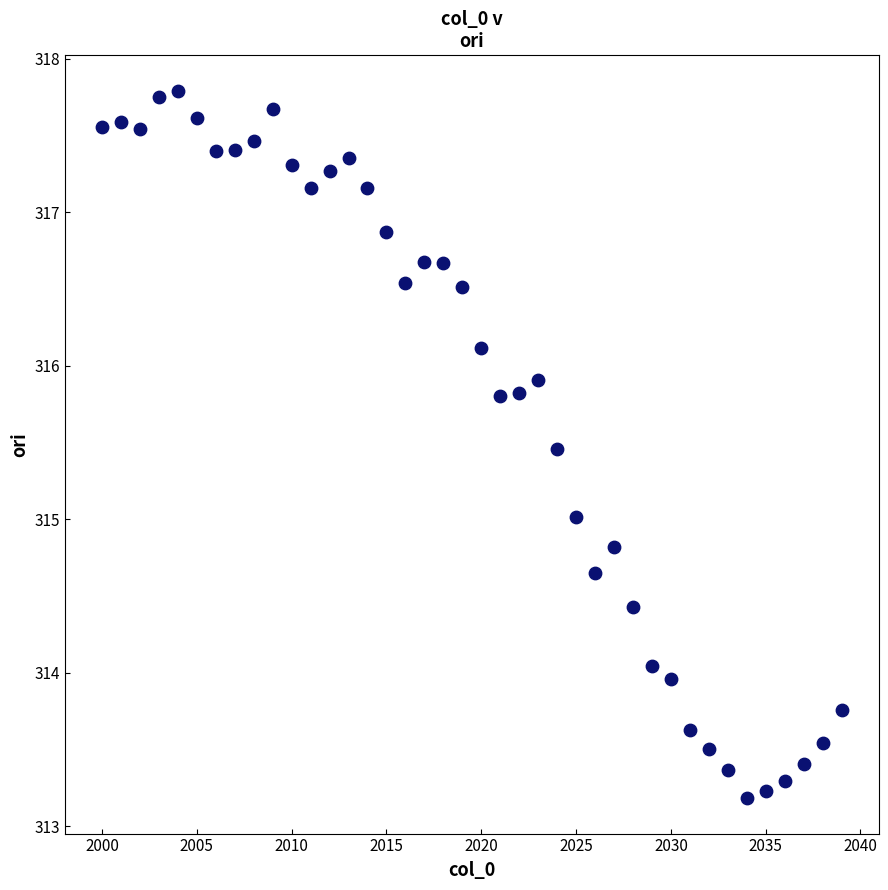

What is the range of Y values (max minus min)?

4.6